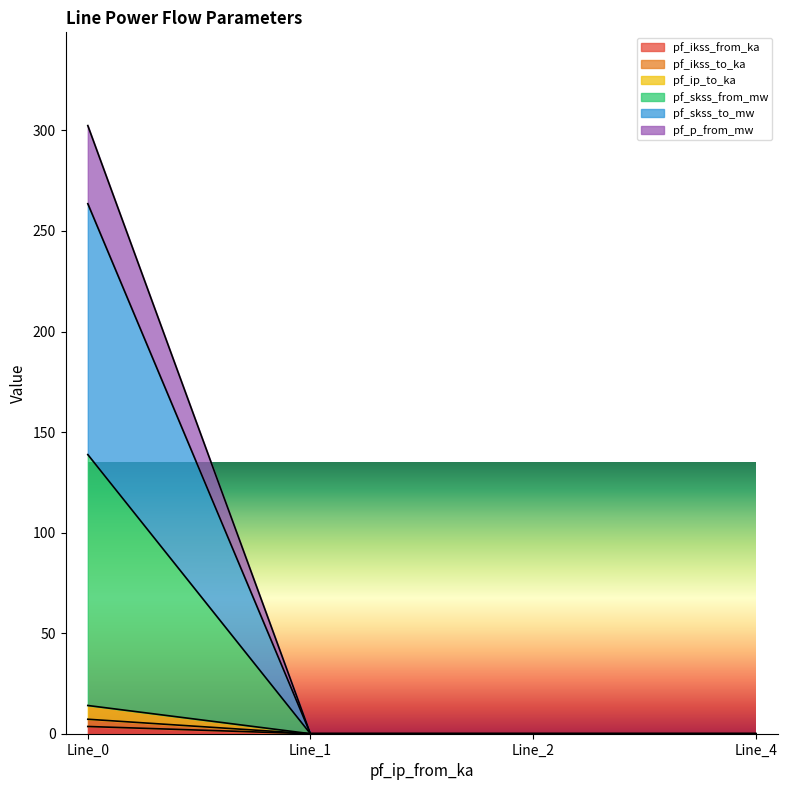

True or false: pf_ip_to_ka has more than 2 interior local peaks.

False